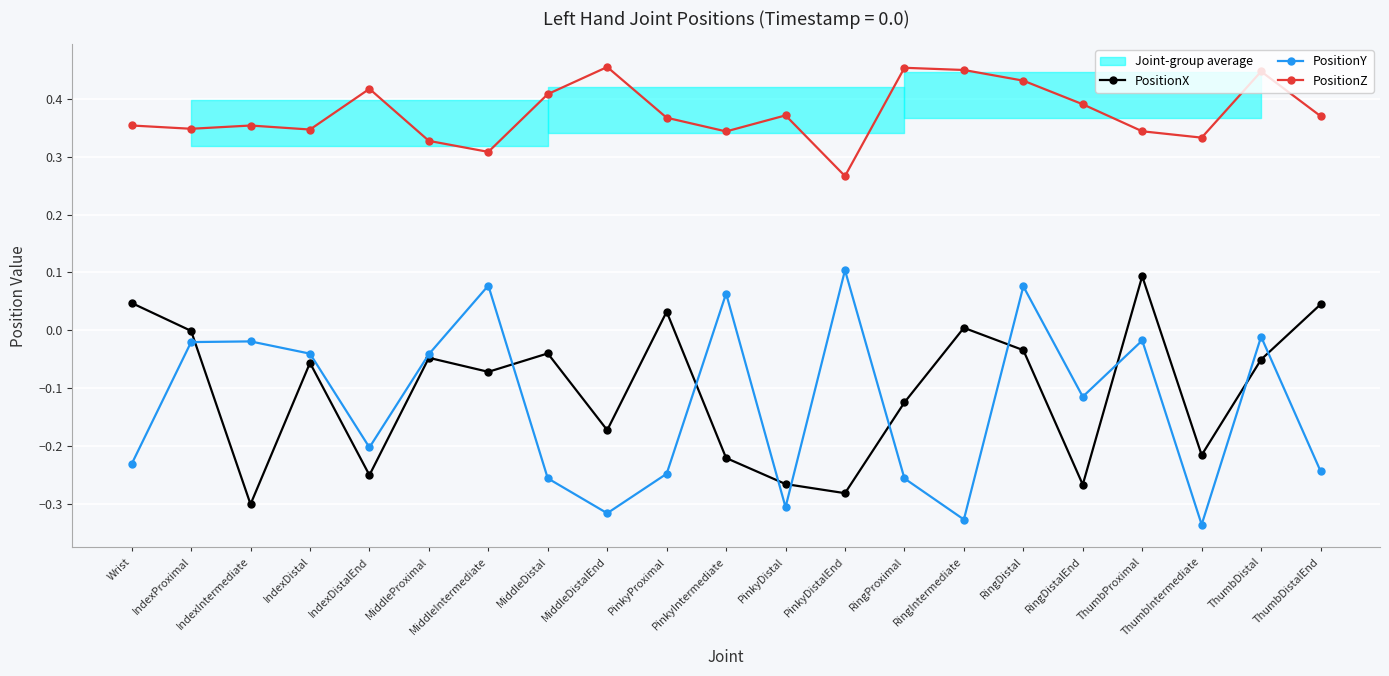

True or false: PositionZ and PositionX cross at least once.

False